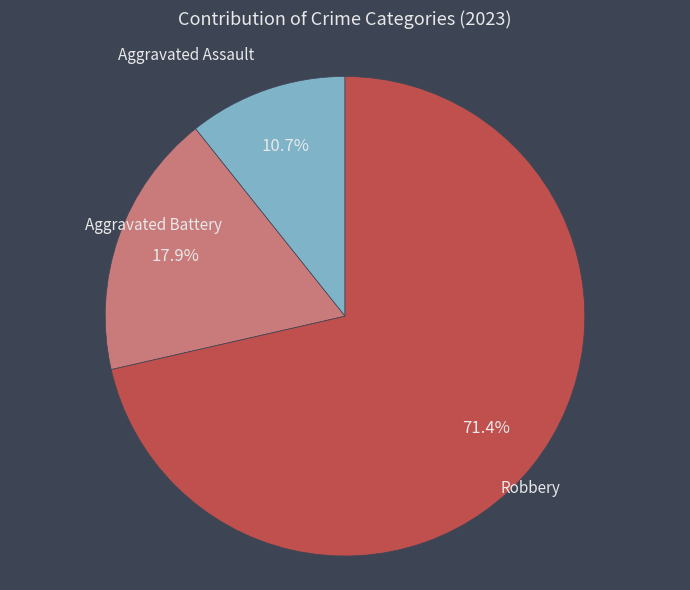

Is there any slice that represents more than half of the pie?

Yes